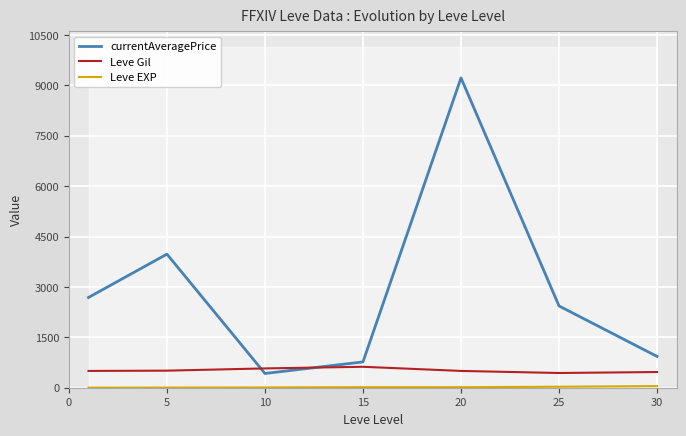

Is it true that currentAveragePrice equals 1451.5 at 5?

False